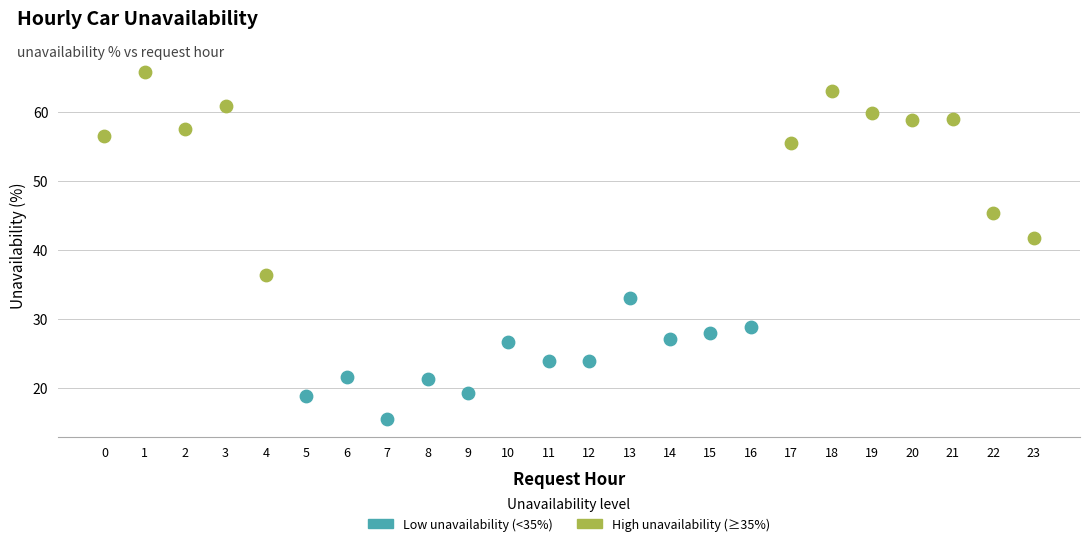

Which series has the largest Y range (max minus min)?

High unavailability (≥35%)